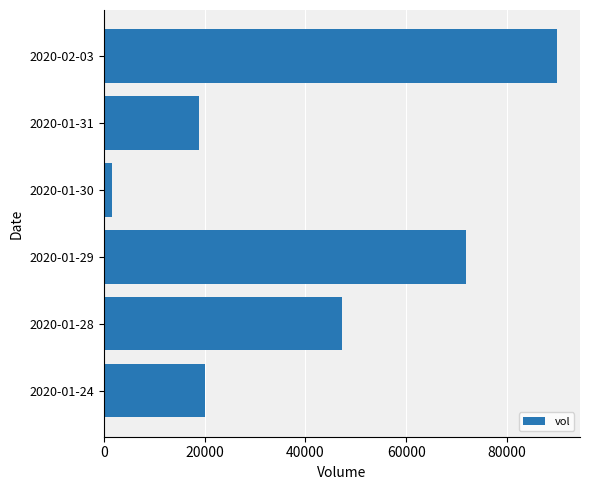

Reading top to bottom, list all the values displayed in this chart.

2020-02-03=90000	2020-01-31=18900	2020-01-30=1600	2020-01-29=71800	2020-01-28=47200	2020-01-24=20000